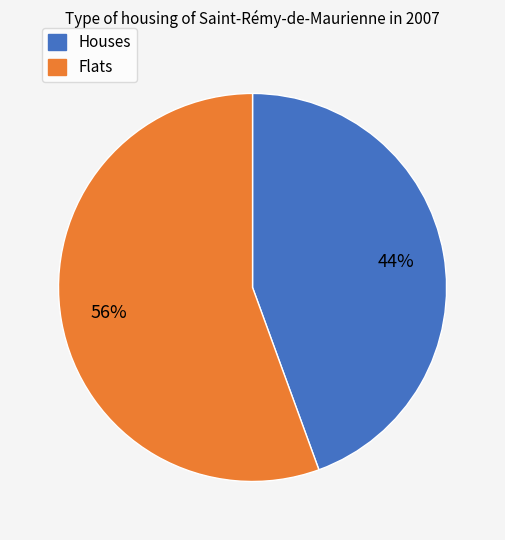

Does any single category account for the majority?

Yes